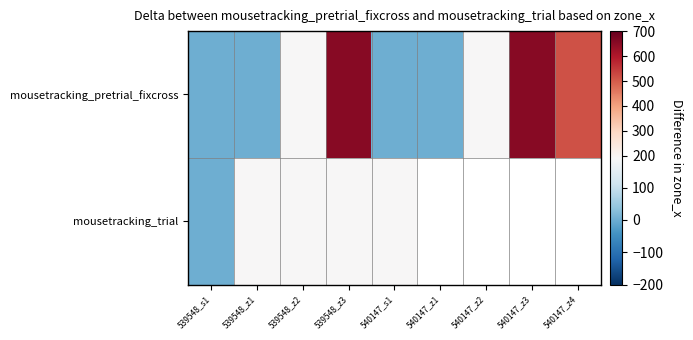

Between 539548_s1 and 540147_z2, which is larger?

540147_z2